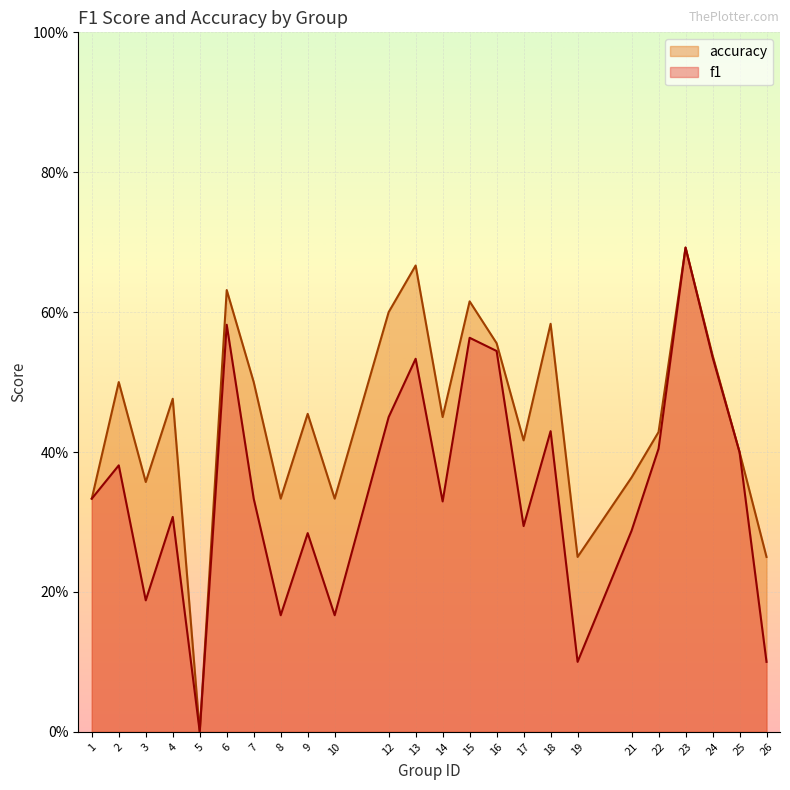

What are all the series names shown in the legend?

accuracy, f1